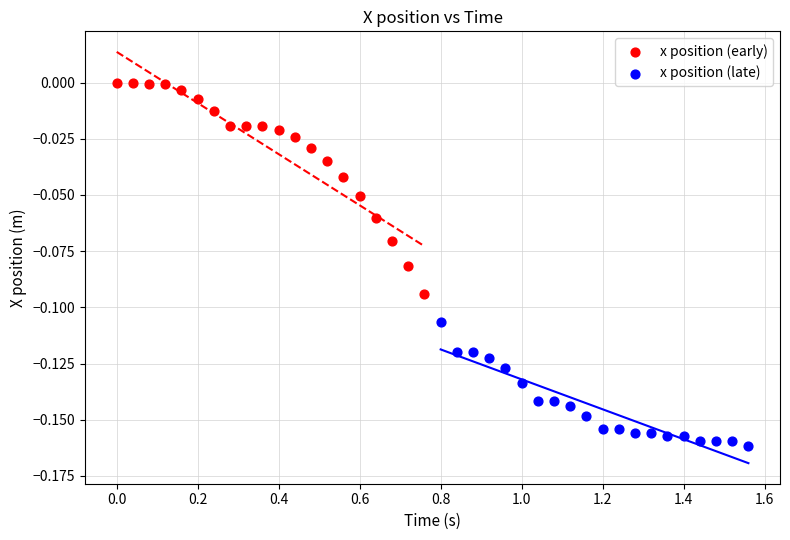

Which series has the largest Y range (max minus min)?

x position (early)